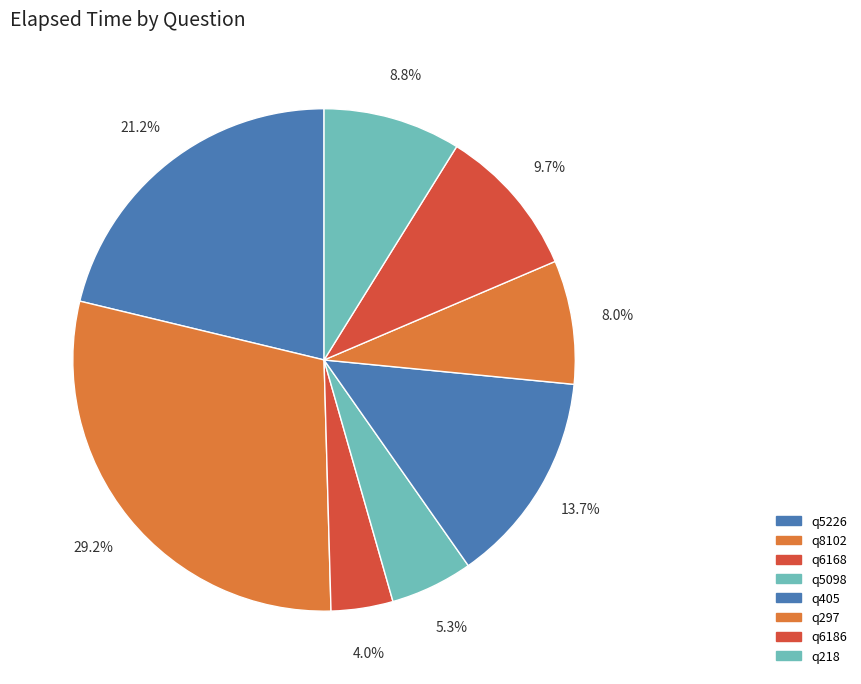

To the nearest percent, what is the difference between the largest and smallest slice percentages?

25%